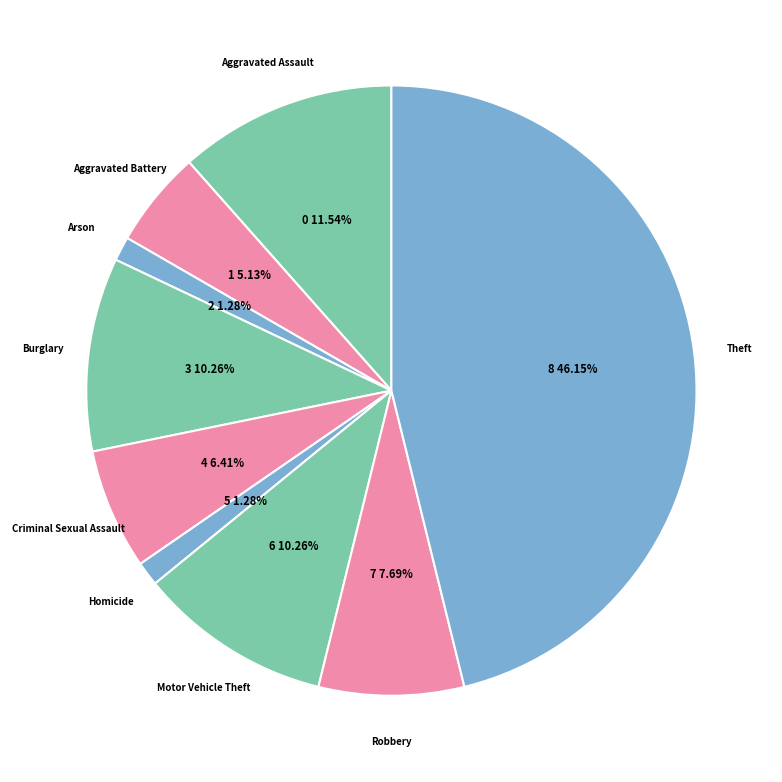

How much of the chart is everything except Aggravated Assault?

88.5%